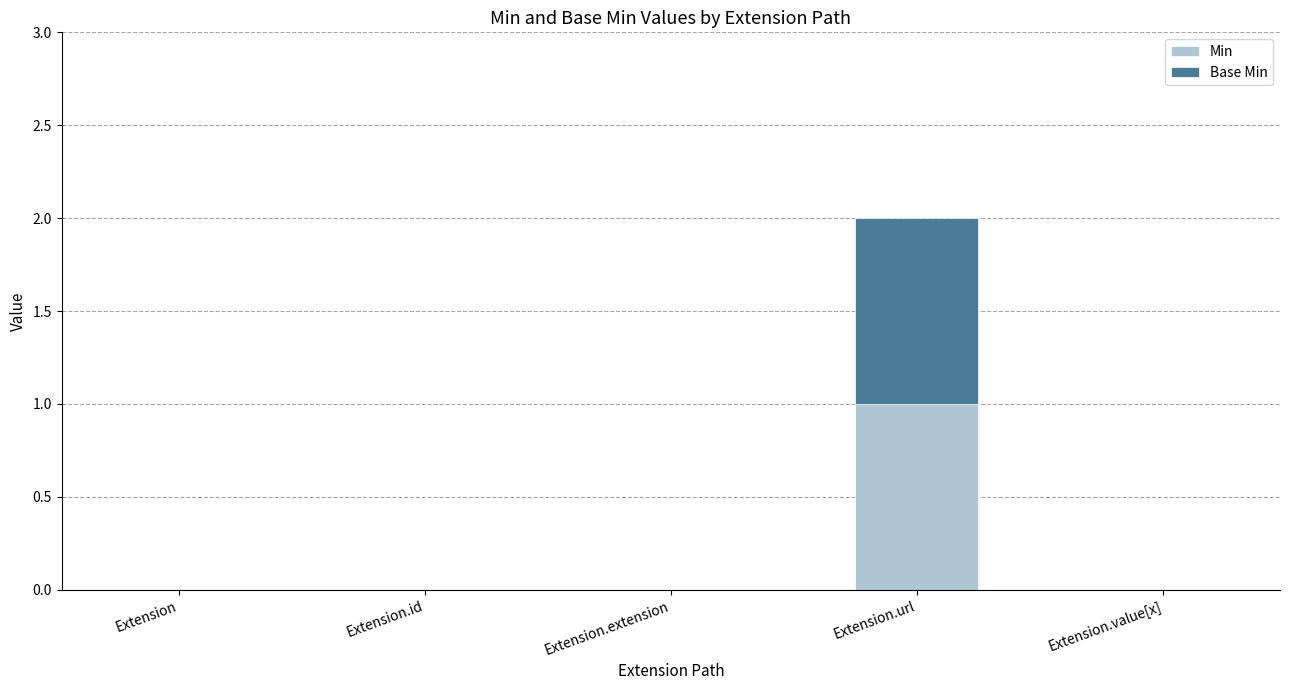

At which label does Min reach its peak?

Extension.url